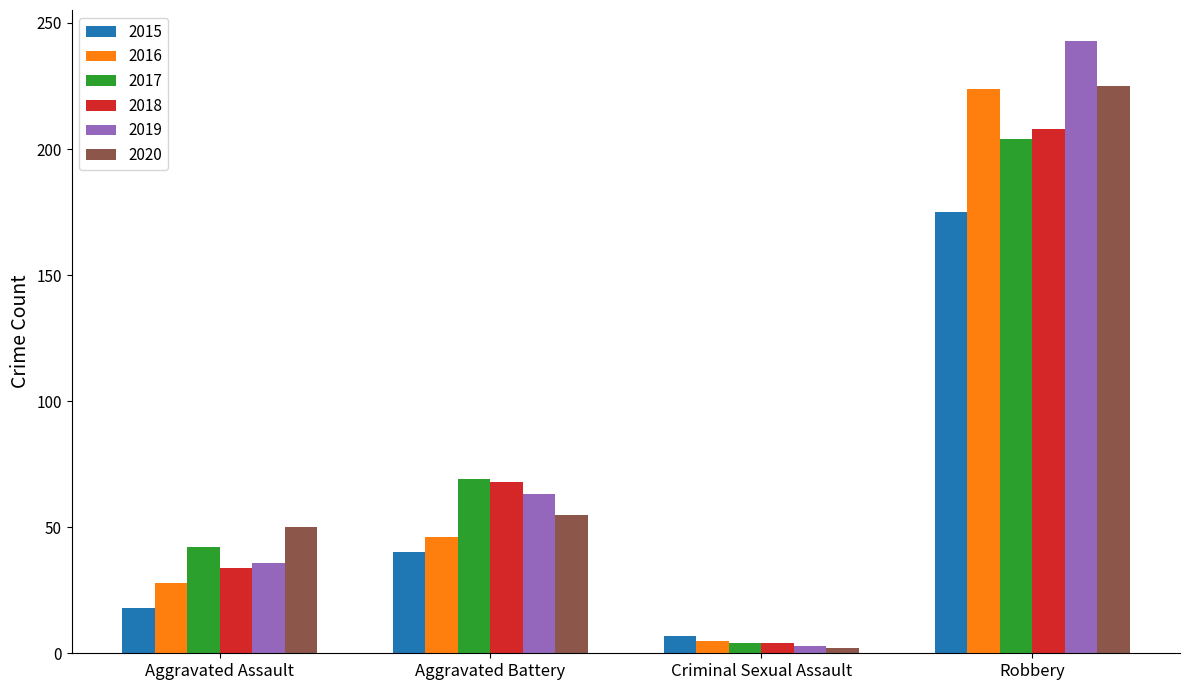

What position from the left is Aggravated Assault?

1